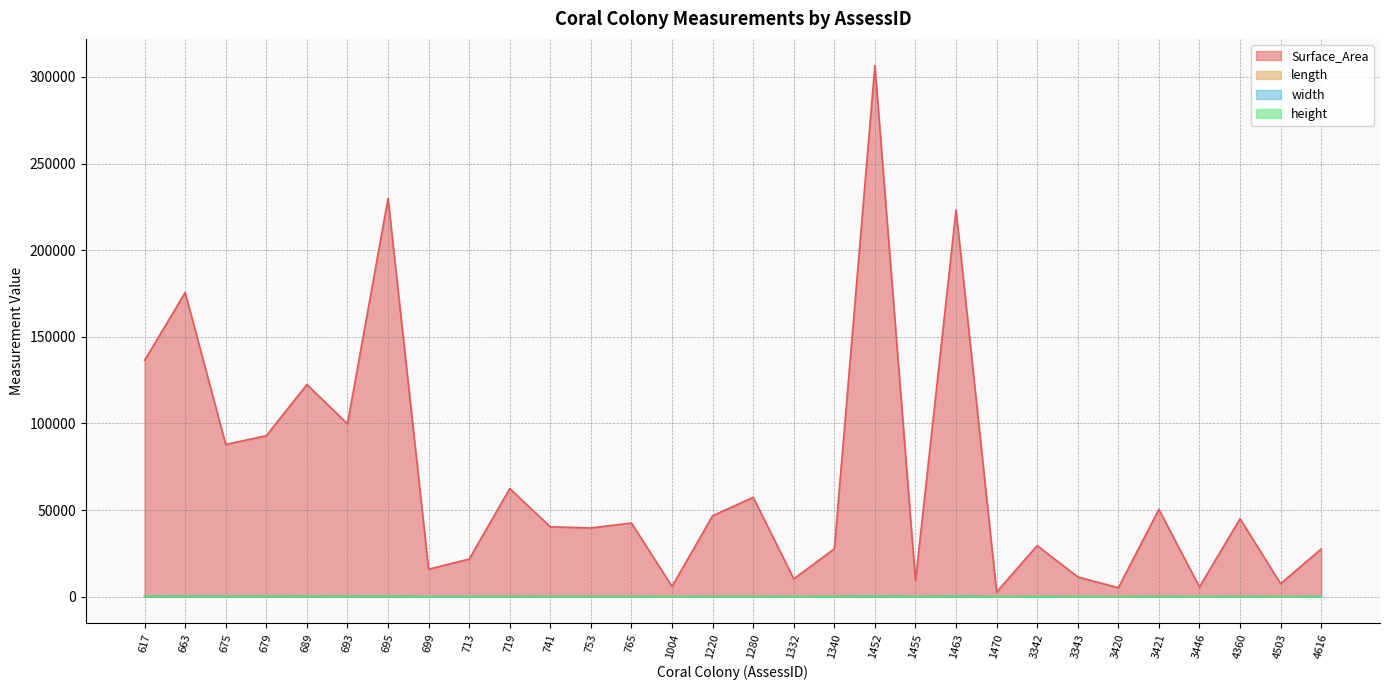

What is the average value of the height series?

178.4